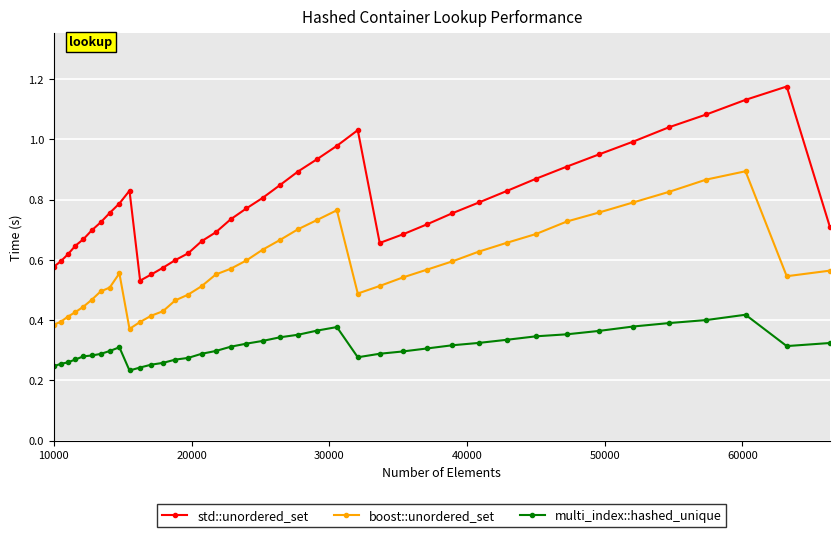

What is the sum of all boost::unordered_set values?

23.0